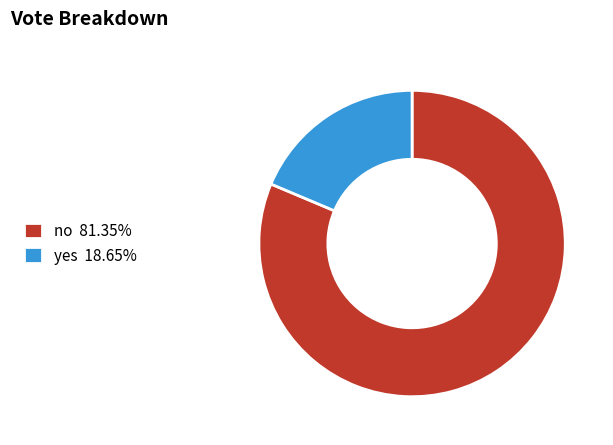

Which category has the biggest portion of the pie?

no